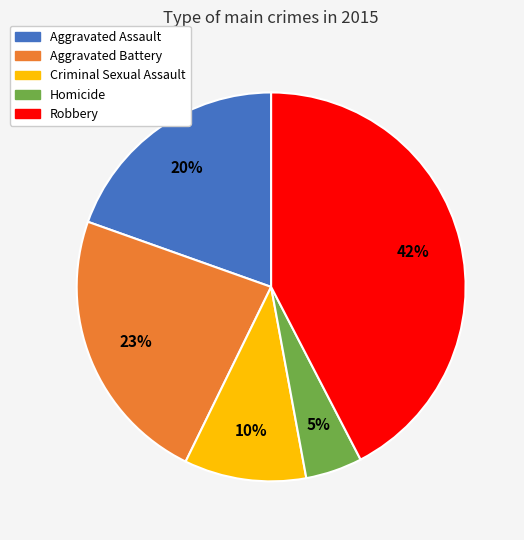

How many segments does this pie chart have?

5